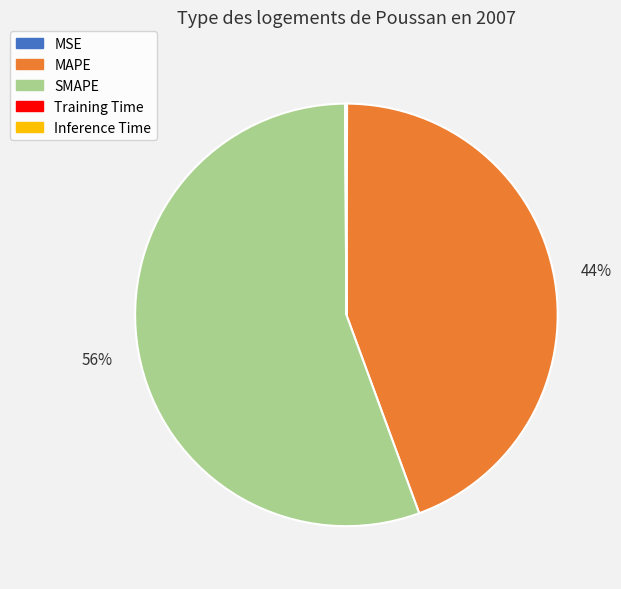

To the nearest percent, what is the combined percentage of MAPE and SMAPE?

100%